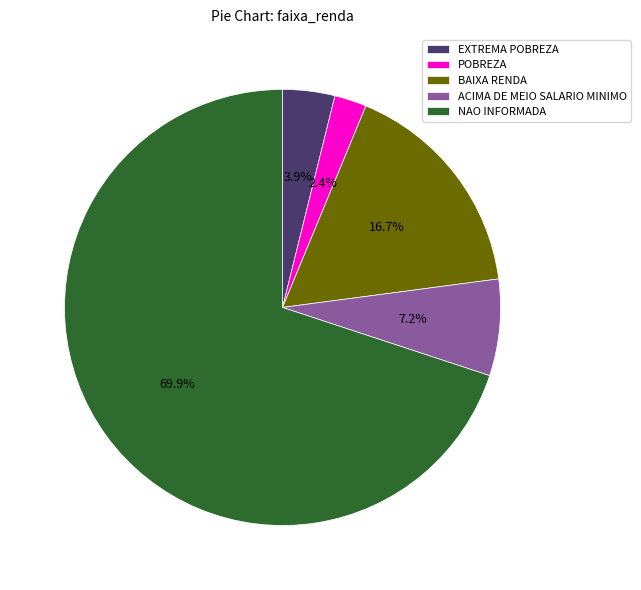

To the nearest percent, what portion does EXTREMA POBREZA represent?

4%